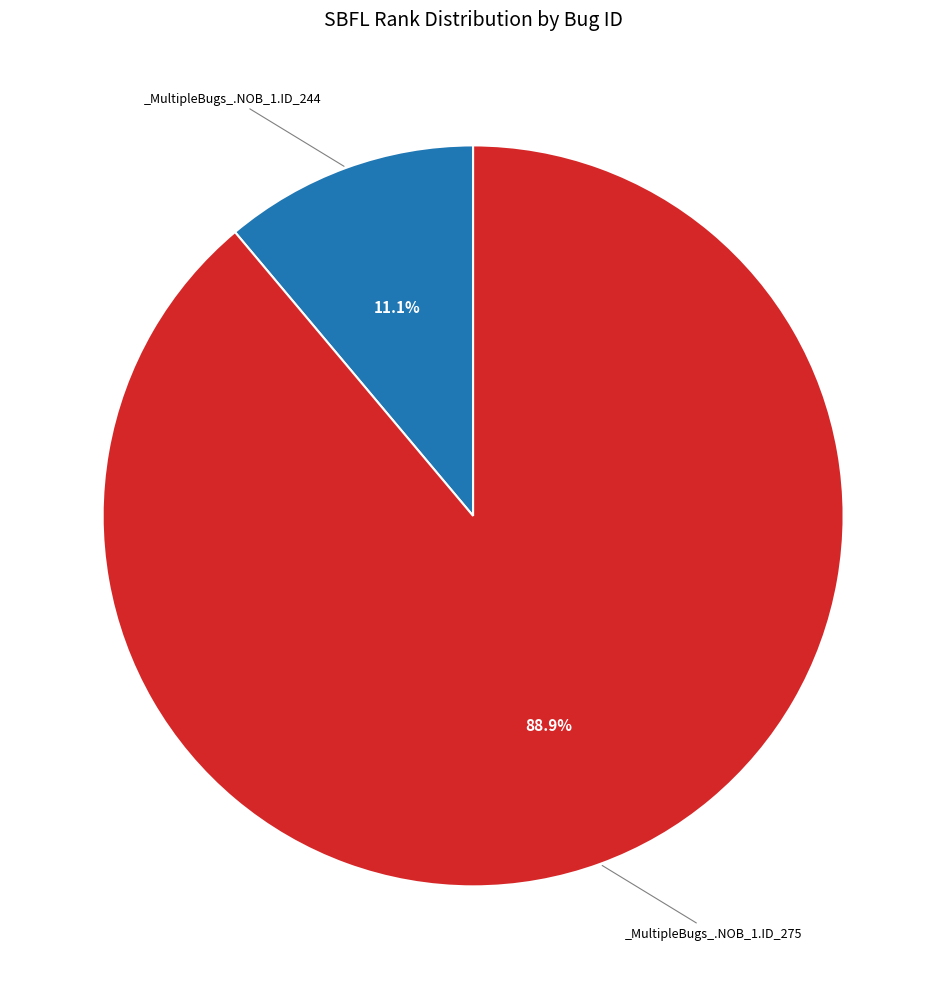

Is there any slice that represents more than half of the pie?

Yes